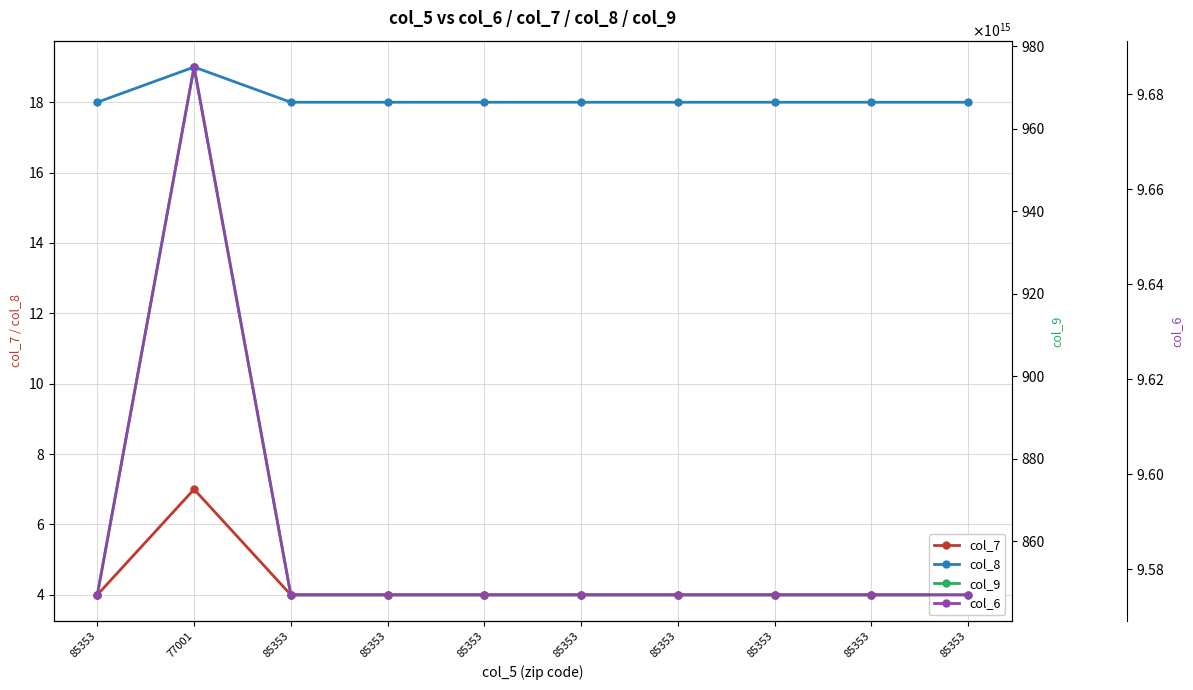

How many interior local peaks does the col_9 series have?

1